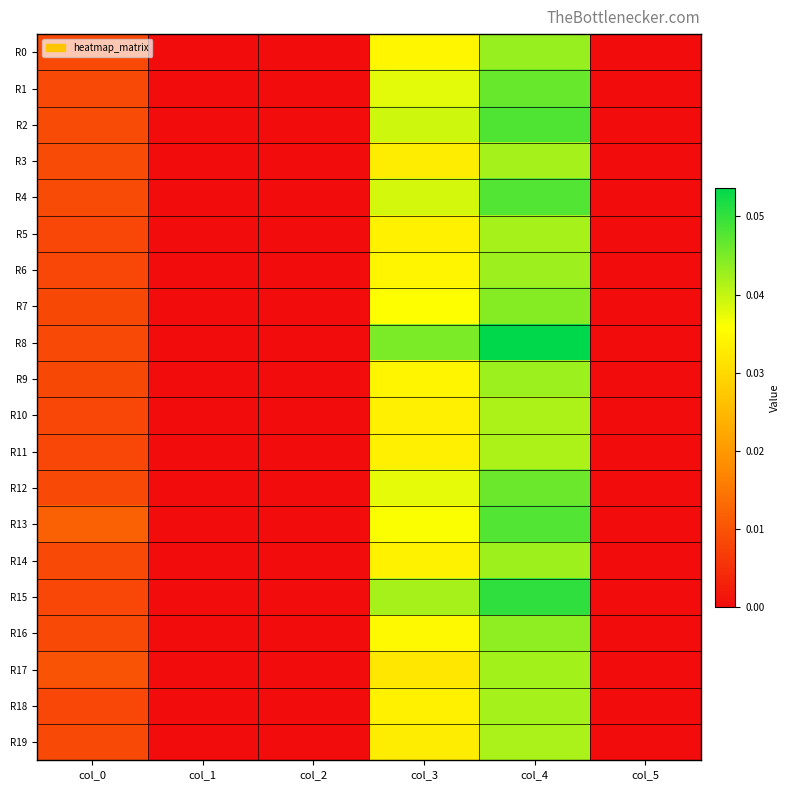

Rank the series at col_1 from lowest to highest value.

R0, R1, R2, R3, R4, R5, R6, R7, R8, R9, R10, R11, R12, R13, R14, R15, R16, R17, R18, R19